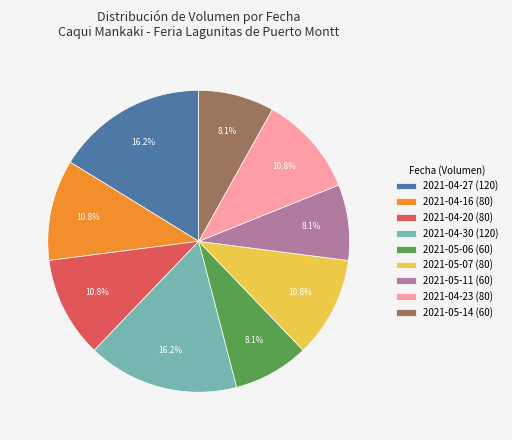

What percentage is NOT represented by 2021-05-07?

89.2%